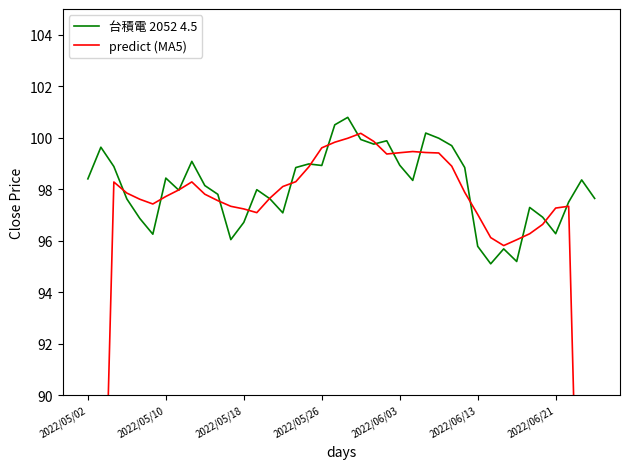

True or false: predict (MA5) has a value of 154.1 at 20.

False